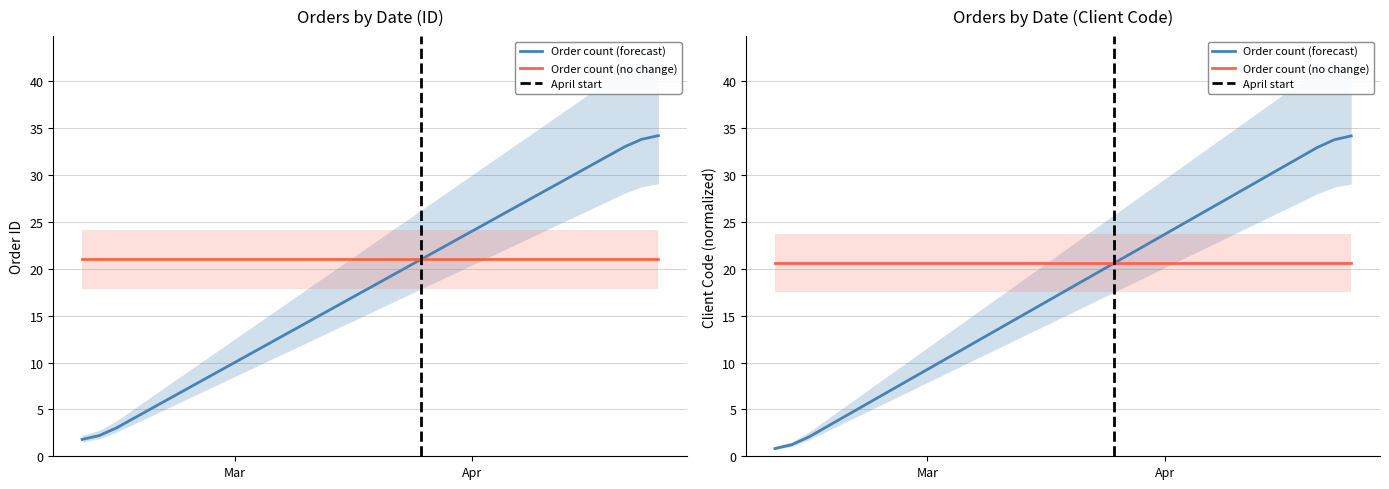

What is the sum of all ID values?

612.5